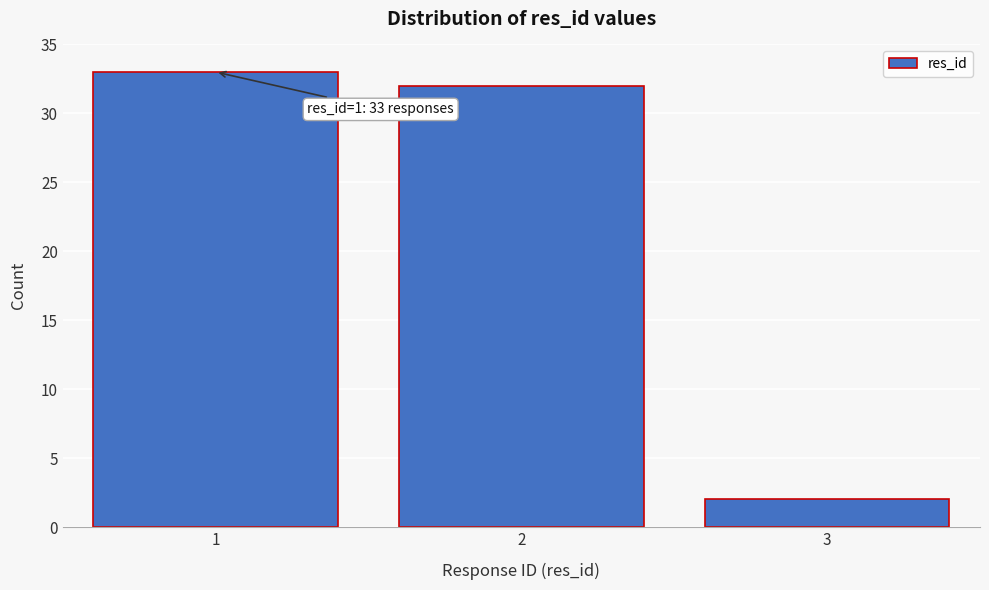

Reading left to right, transcribe all the data shown in this chart.

1=33	2=32	3=2